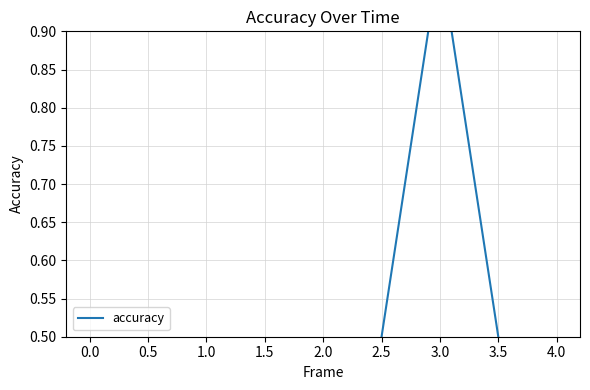

The value at 1.0 is 0. True or false?

True